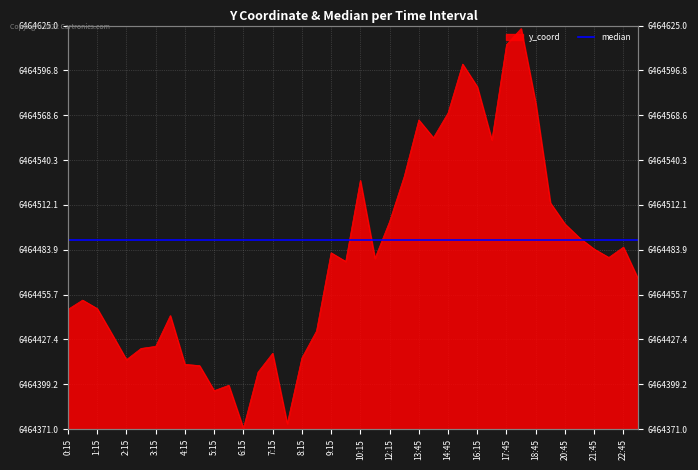

What is the label of the 16th point from the right?

13:45